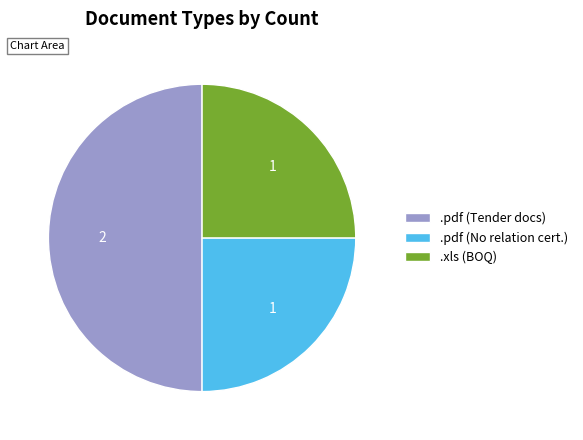

Which has a higher value, .pdf (No relation cert.) or .pdf (Tender docs)?

.pdf (Tender docs)